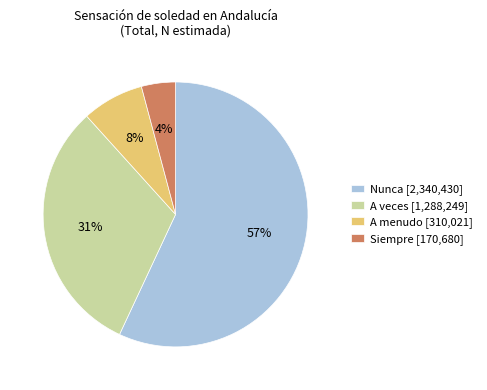

Which category has the biggest portion of the pie?

Nunca